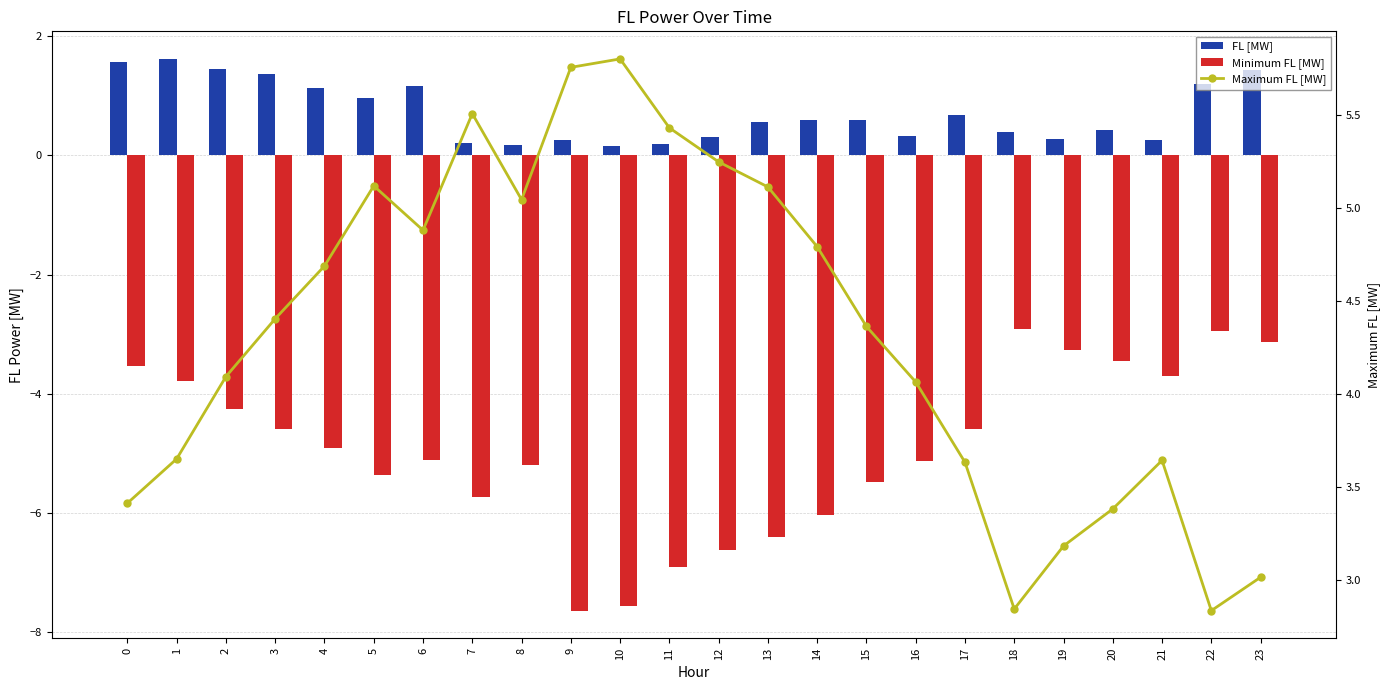

Reading left to right, extract all data points from this chart.

FL [MW]: 1.6	1.6	1.5	1.4	1.1	1.0	1.2	0.2	0.2	0.3	0.2	0.2	0.3	0.6	0.6	0.6	0.3	0.7	0.4	0.3	0.4	0.3	1.2	1.4
Minimum FL [MW]: -3.5	-3.8	-4.3	-4.6	-4.9	-5.4	-5.1	-5.7	-5.2	-7.6	-7.6	-6.9	-6.6	-6.4	-6.0	-5.5	-5.1	-4.6	-2.9	-3.3	-3.4	-3.7	-2.9	-3.1
Maximum FL [MW]: 3.4	3.7	4.1	4.4	4.7	5.1	4.9	5.5	5.0	5.8	5.8	5.4	5.2	5.1	4.8	4.4	4.1	3.6	2.8	3.2	3.4	3.6	2.8	3.0